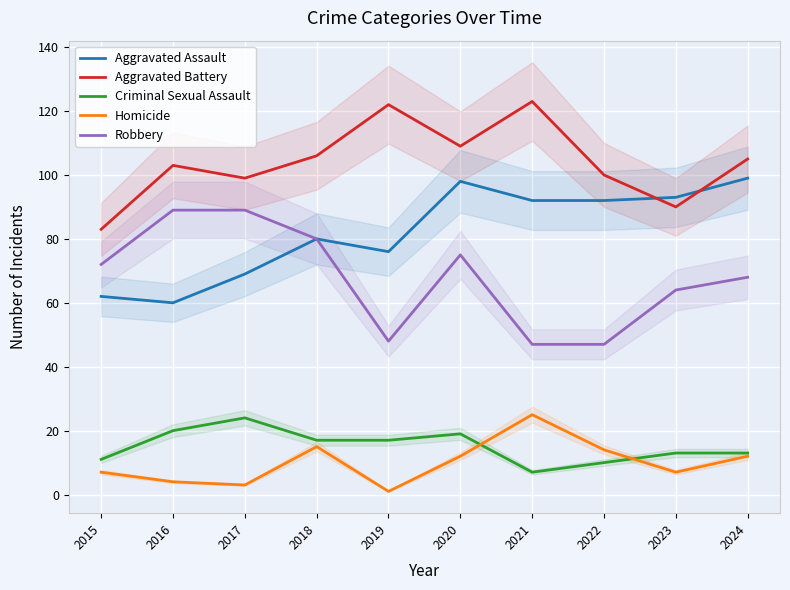

Does the chart display data point markers on the line(s)?

No